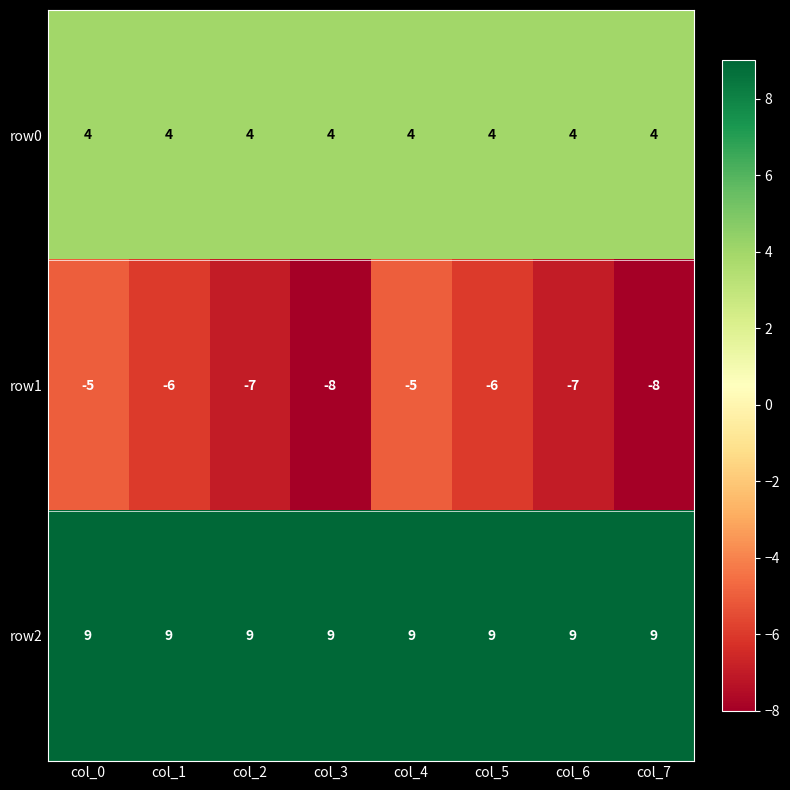

Reading left to right, list all the values displayed in this chart.

row0: 4	4	4	4	4	4	4	4
row1: -5	-6	-7	-8	-5	-6	-7	-8
row2: 9	9	9	9	9	9	9	9